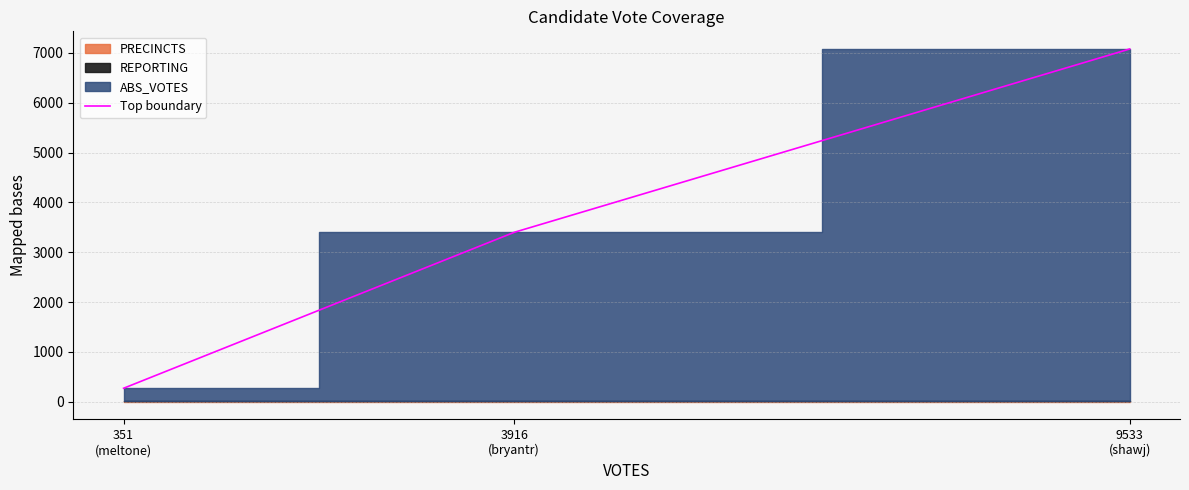

Reading right to left, transcribe all the data shown in this chart.

7077	3399	271